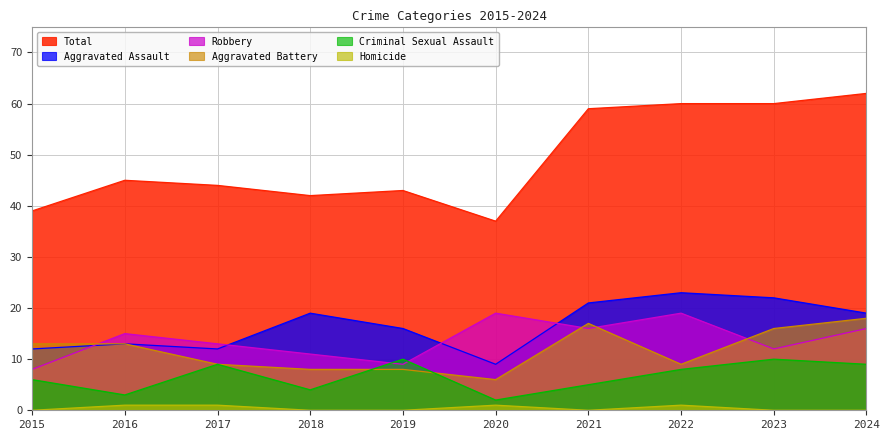

Reading left to right, what are all the values shown in this chart?

Total: 39	45	44	42	43	37	59	60	60	62
Aggravated Assault: 12	13	12	19	16	9	21	23	22	19
Robbery: 8	15	13	11	9	19	16	19	12	16
Aggravated Battery: 13	13	9	8	8	6	17	9	16	18
Criminal Sexual Assault: 6	3	9	4	10	2	5	8	10	9
Homicide: 0	1	1	0	0	1	0	1	0	0